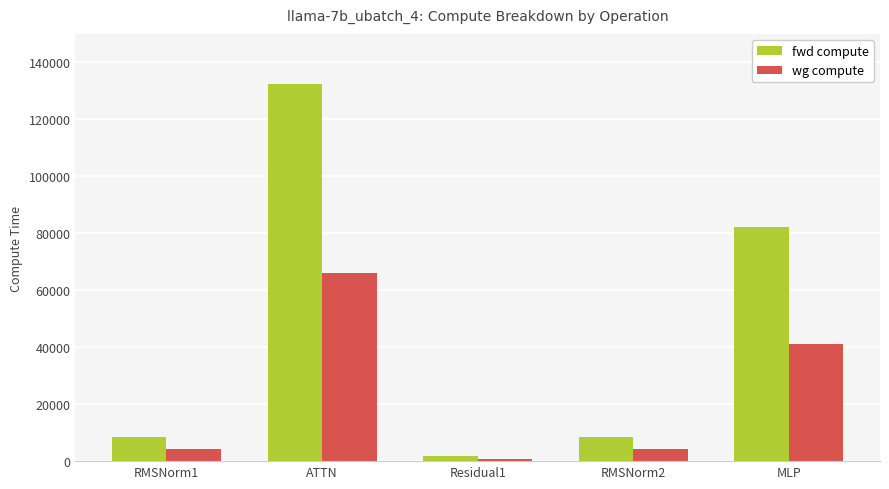

Which series has the largest range (max minus min)?

fwd compute